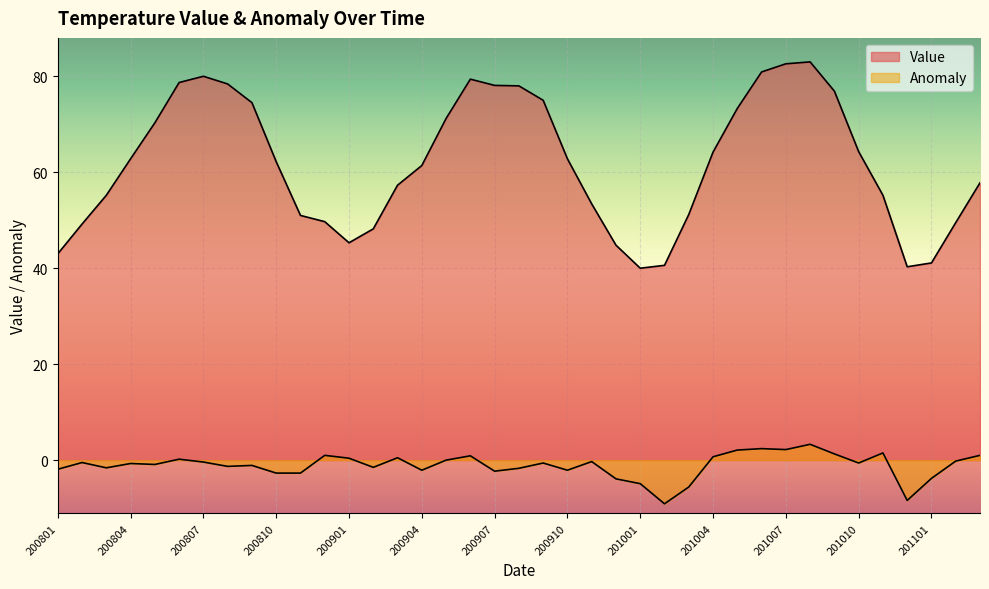

How many data points in Value are above 62?

20